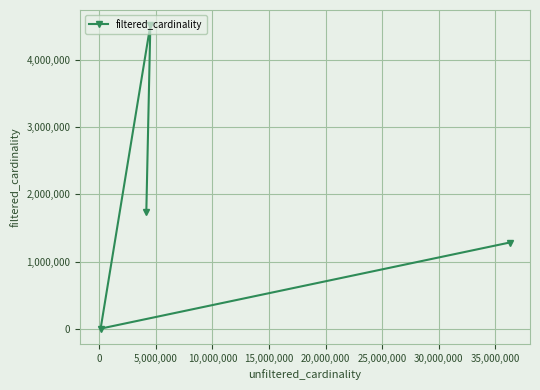

How many data points are less than 1734114?

2